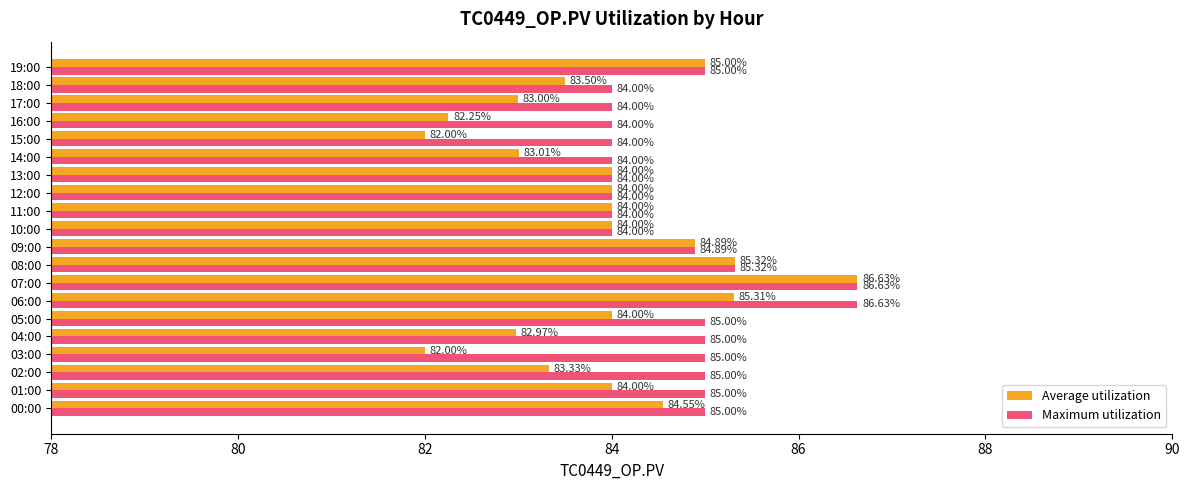

What is the highest value of the Average utilization series?

86.6